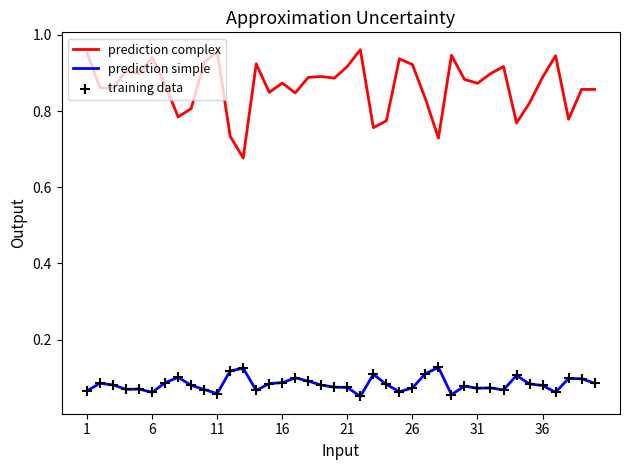

Rank the series by their average value, from lowest to highest.

prediction simple, prediction complex